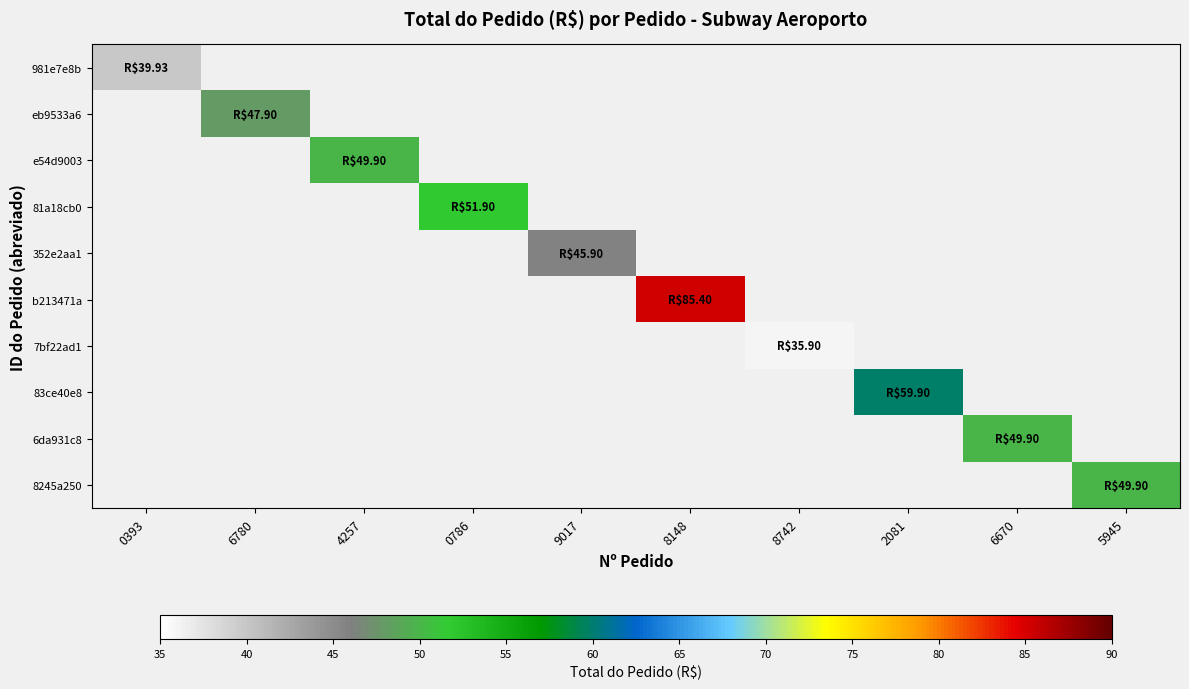

Which category has the lowest value across all series?

8742